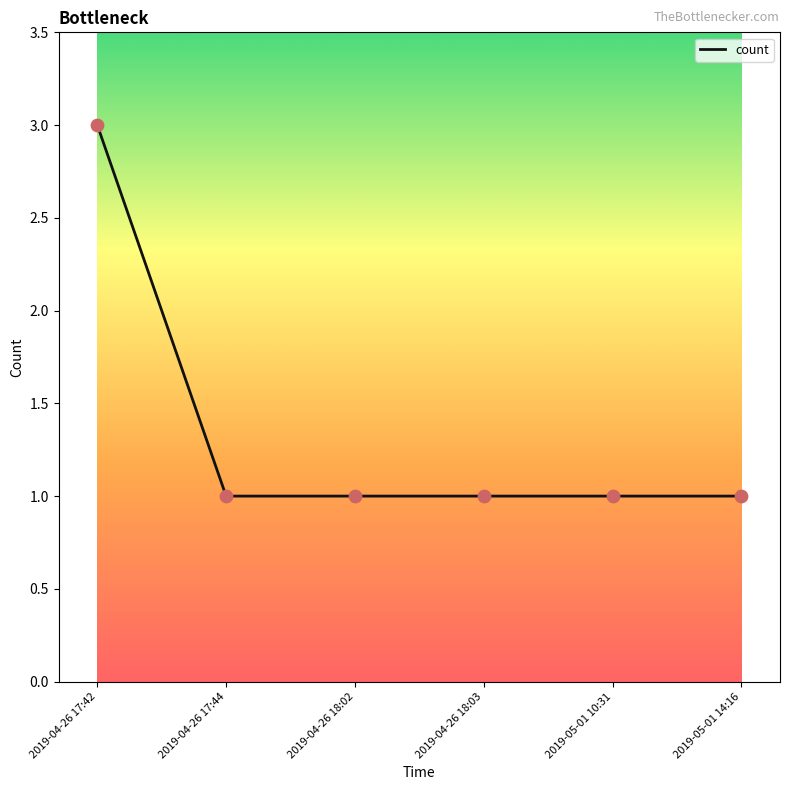

Which has a higher value, 2019-05-01 14:16 or 2019-04-26 17:42?

2019-04-26 17:42